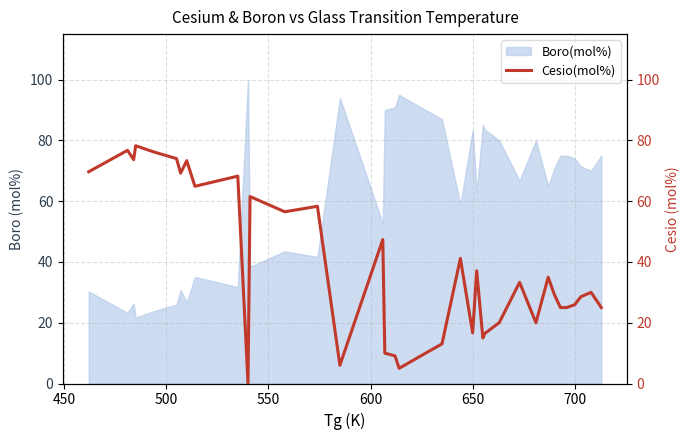

What is the highest value of the Boro(mol%) series?

100.0